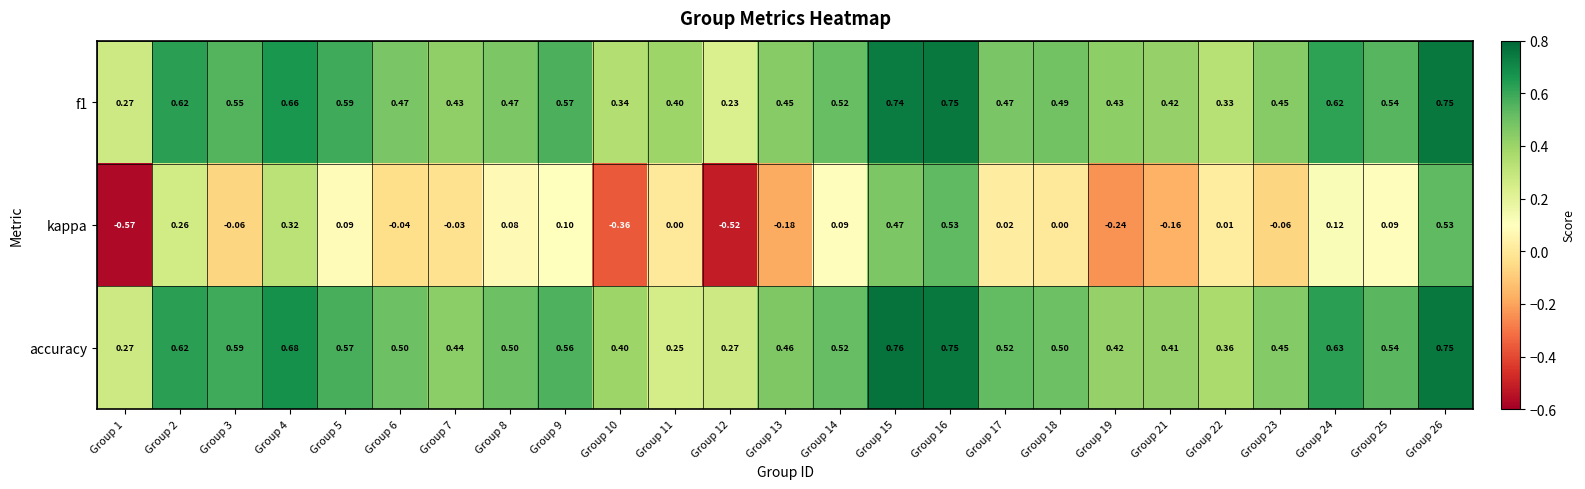

Which series changed the most between Group 1 and Group 7?

kappa